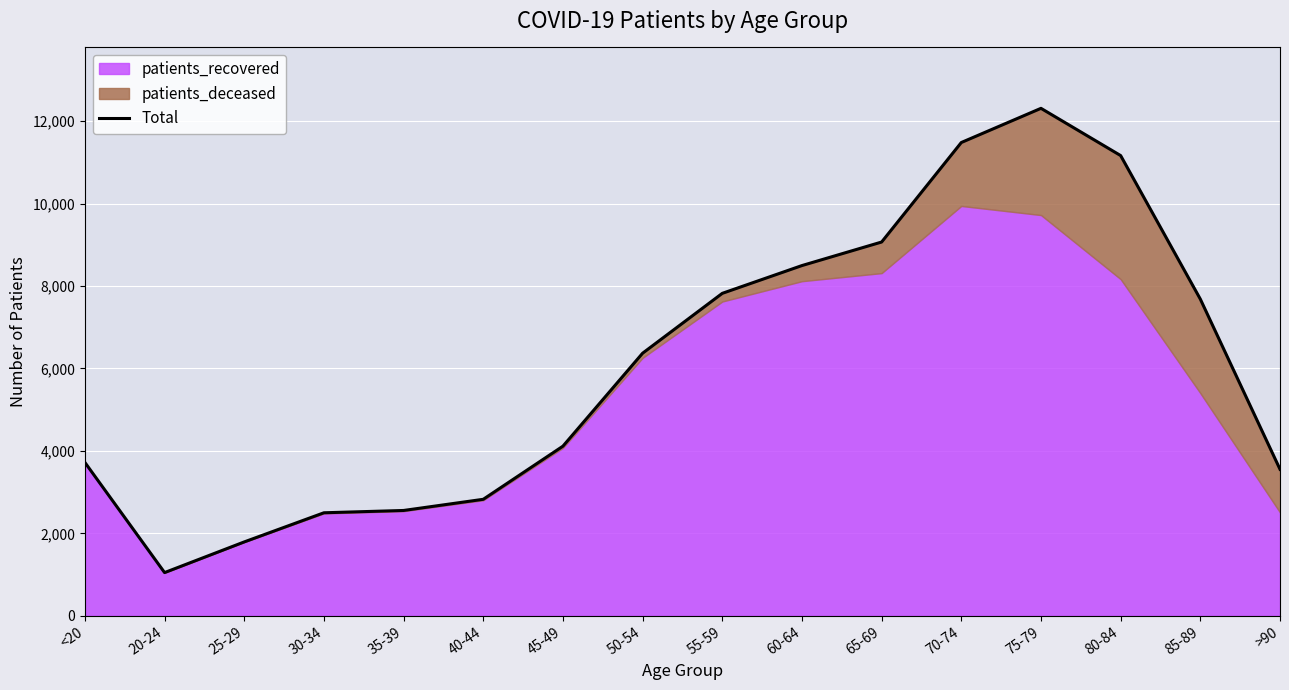

Approximately how many times larger is the value at <20 compared to 45-49?

0.9